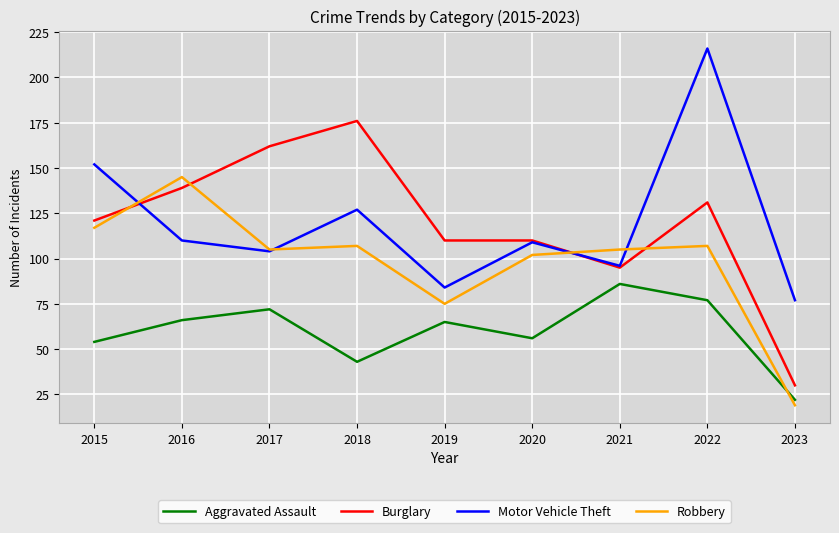

After their last crossing, which series has the higher values: Burglary or Motor Vehicle Theft?

Motor Vehicle Theft